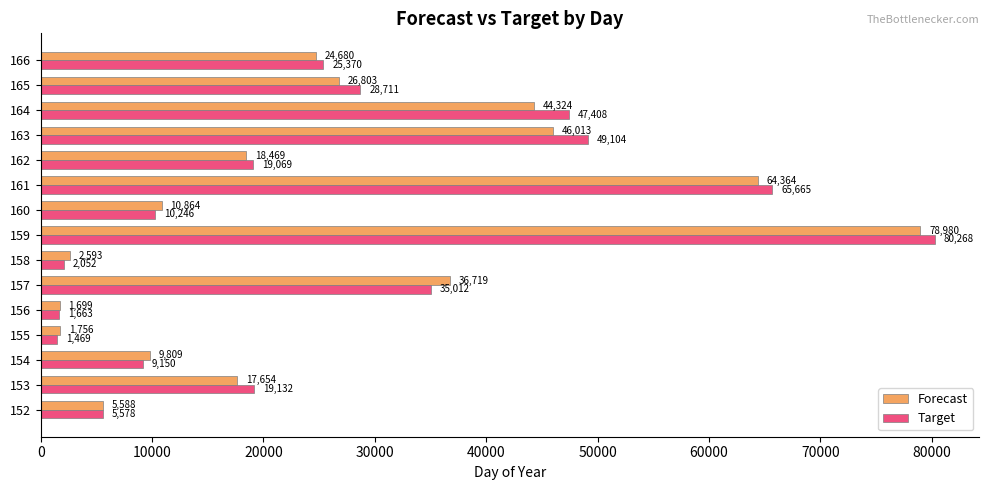

What is the difference between the second highest and second lowest values in the Forecast series?

62607.6